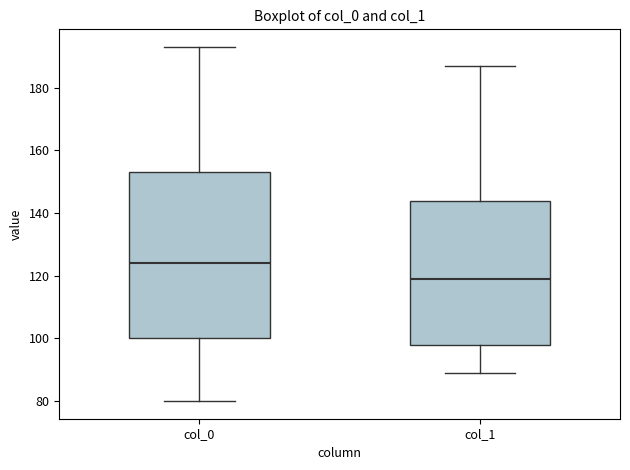

Reading left to right, transcribe this box plot: for each box, give where its median line is, the range the box spans, and where its two whiskers end, as read against the y-axis. The values are not printed on the chart, so give them approximately, as read against the axis.

col_0: median 124, box 100 to 154, whiskers 80 to 194
col_1: median 120, box 98 to 144, whiskers 90 to 188